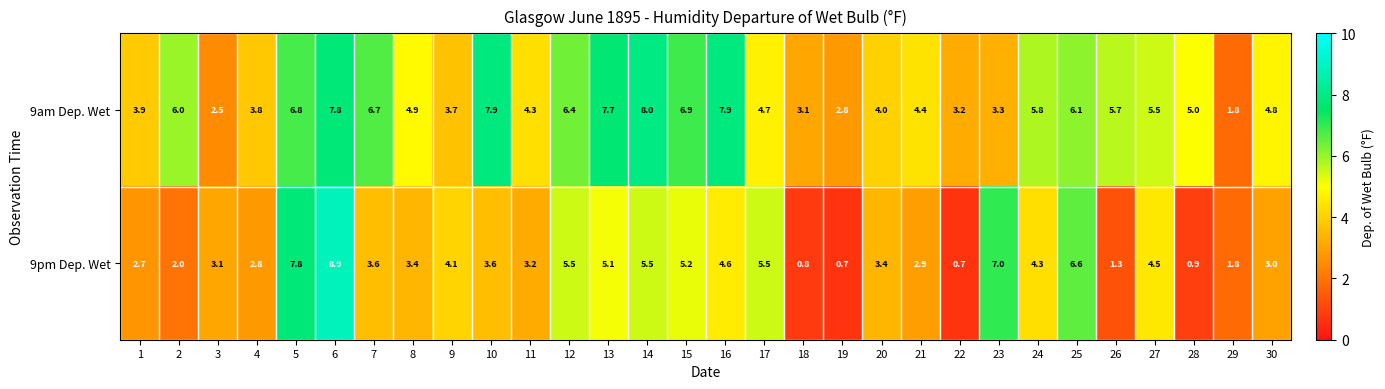

Which series has the largest range (max minus min)?

9pm Dep. Wet